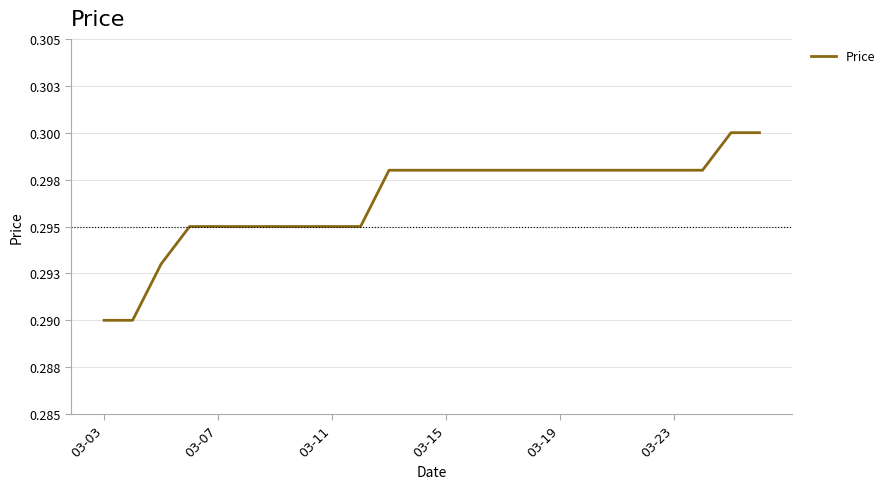

Is this an area chart (filled region under the line)?

No